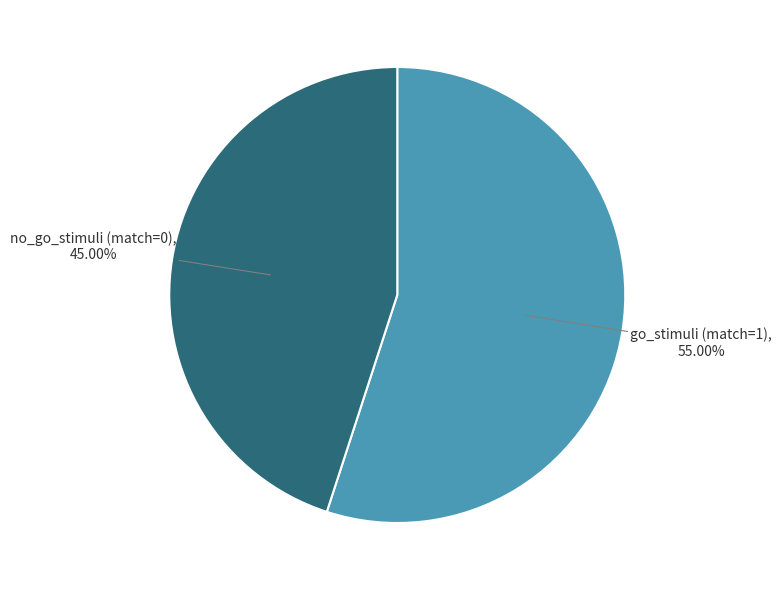

To the nearest percent, what portion does go_stimuli (match=1) represent?

55%